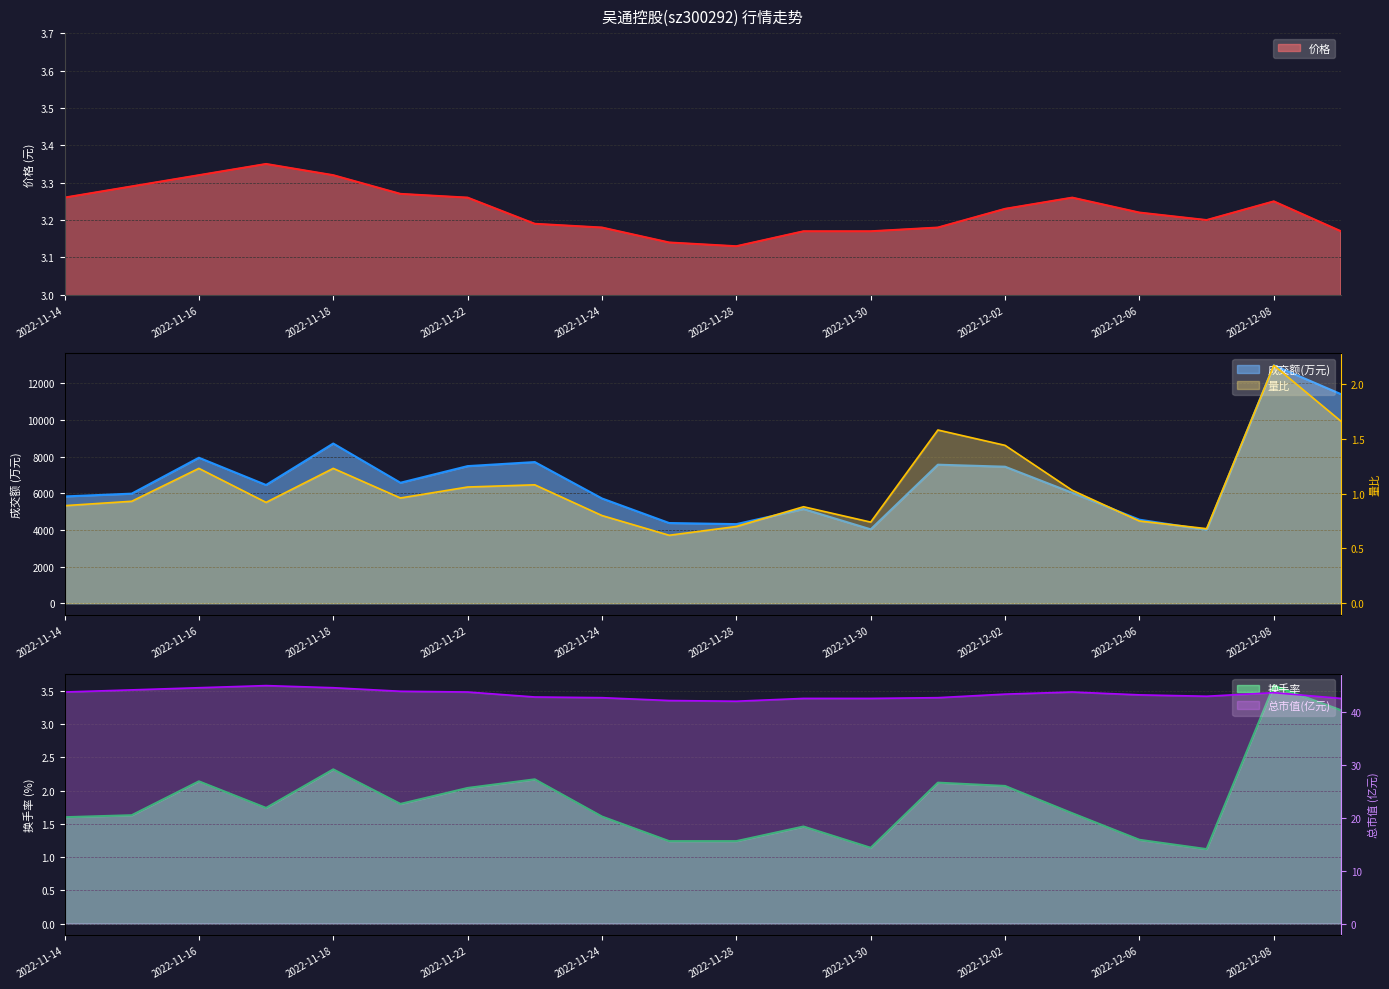

What is the label of the 18th point from the left?

2022-12-07